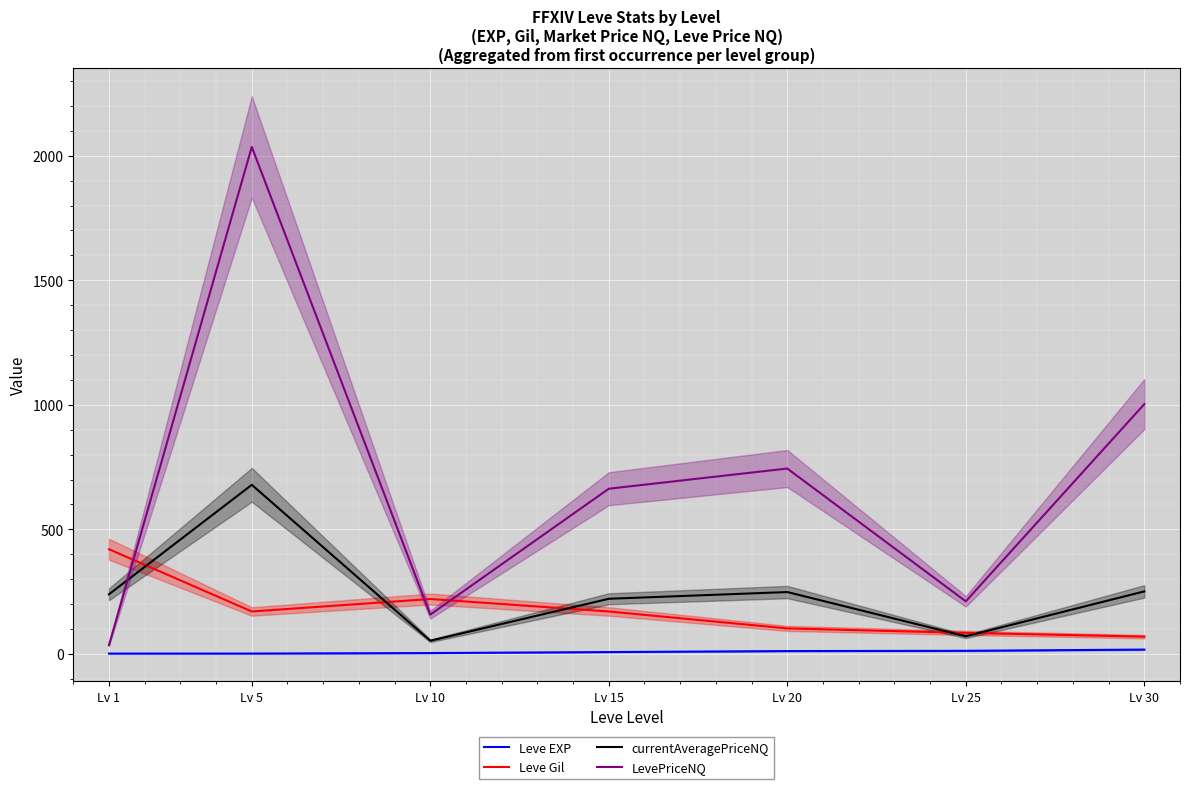

At which label does Leve Gil reach its minimum?

Lv 30